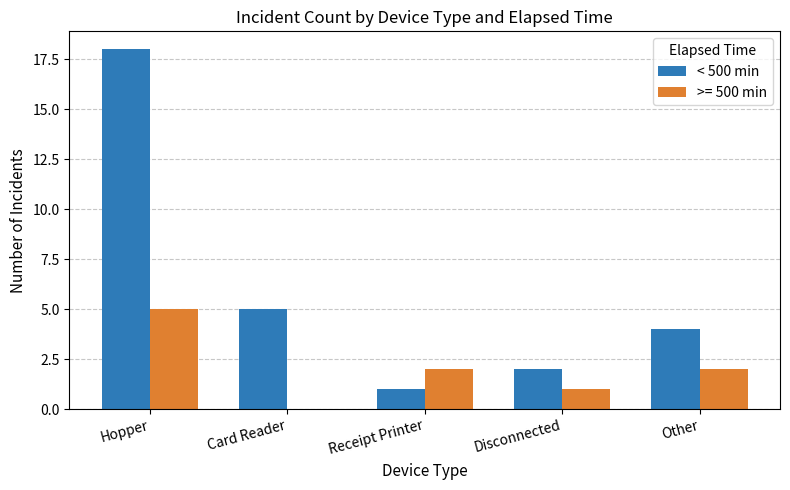

Where is < 500 min nearest to the value 9?

Card Reader